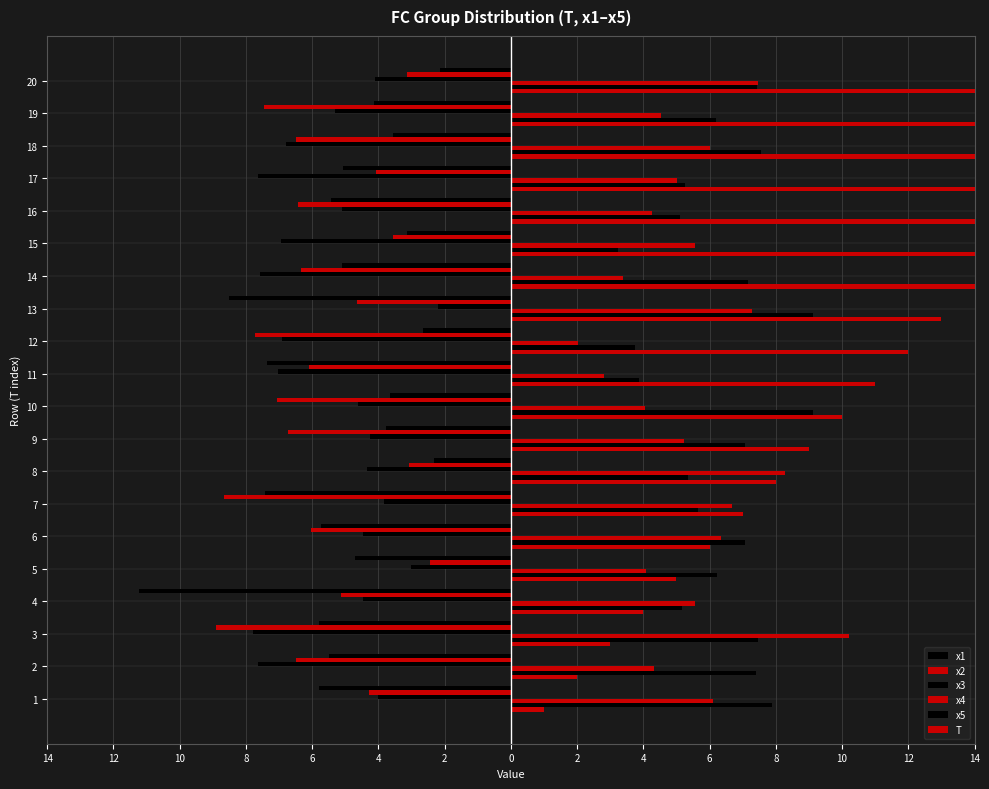

Read the x5 value at 9.

7.1